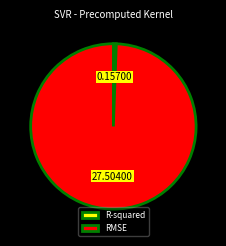

How many segments does this pie chart have?

2